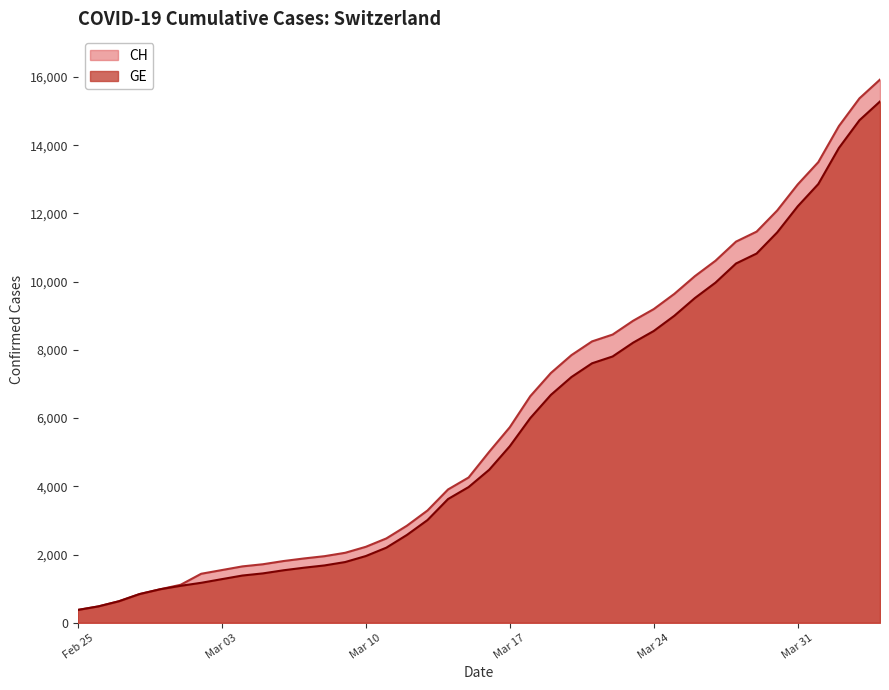

Which series has the largest range (max minus min)?

CH